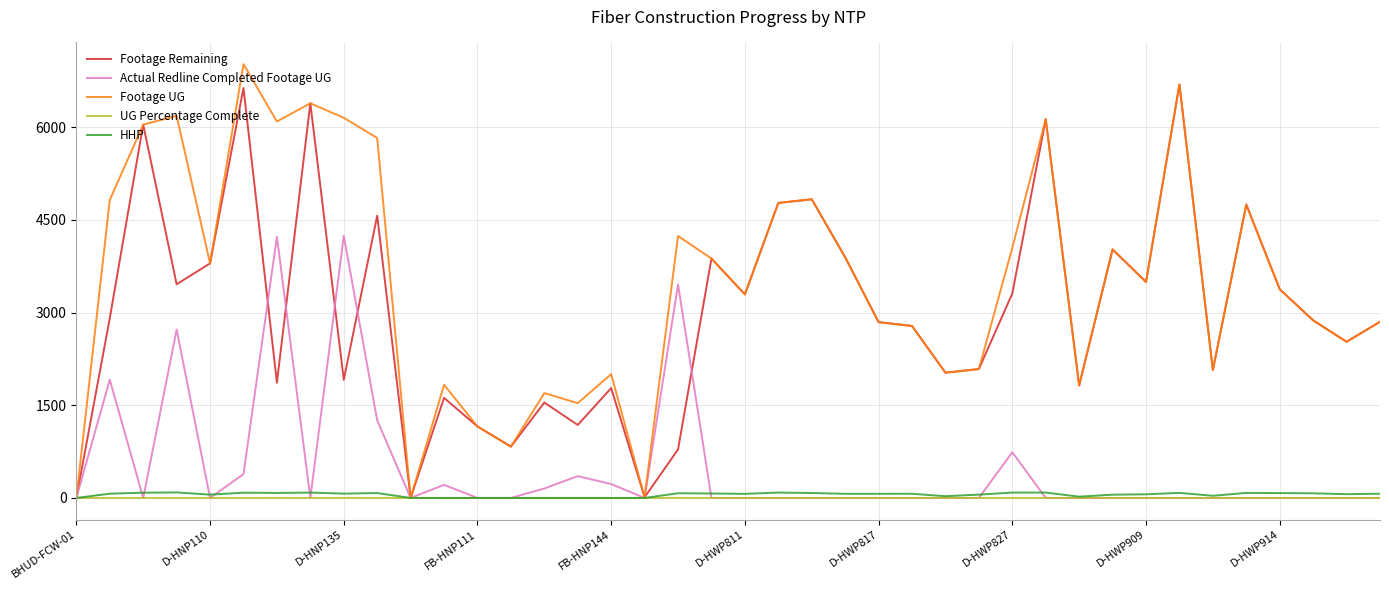

Which series has the largest total across all categories?

Footage UG